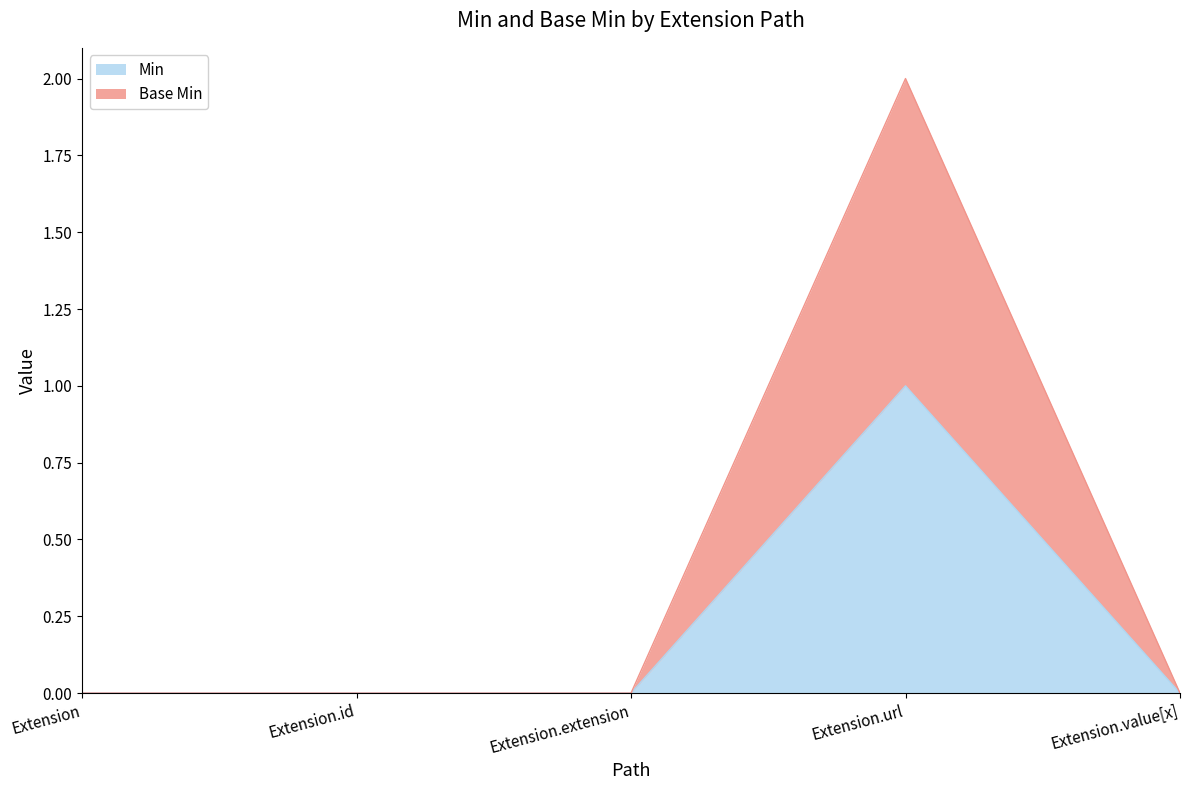

Reading left to right, extract all data points from this chart.

Min: 0	0	0	1	0
Base Min: 0	0	0	2	0